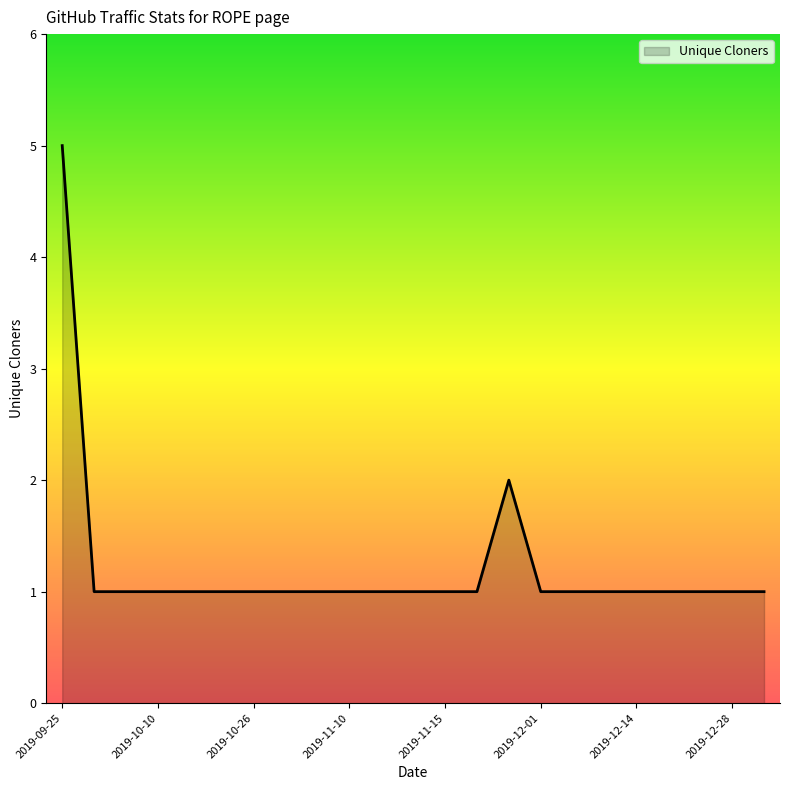

What is the greatest value displayed?

5